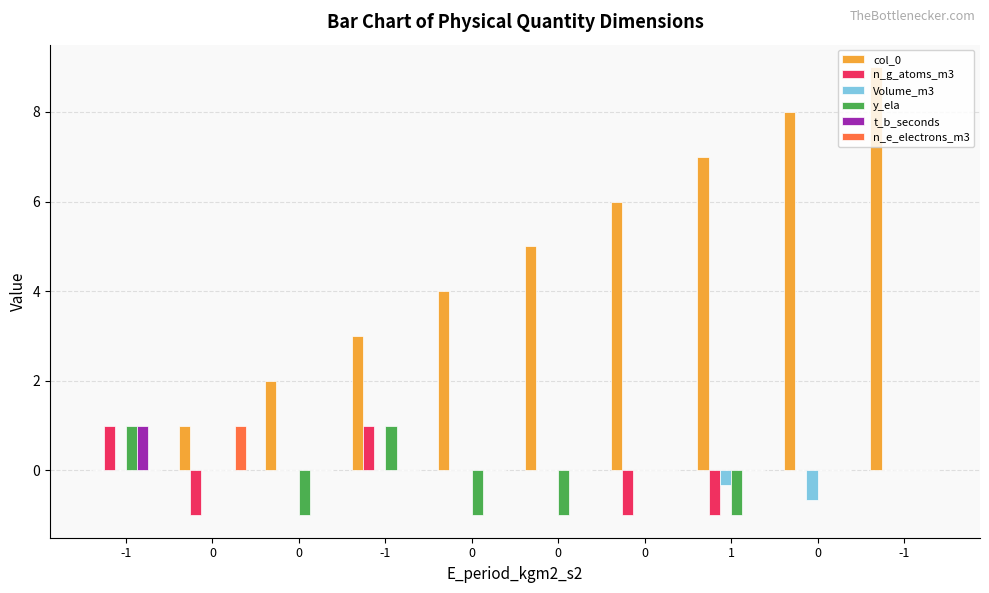

At which label does n_g_atoms_m3 first exceed 0?

-1